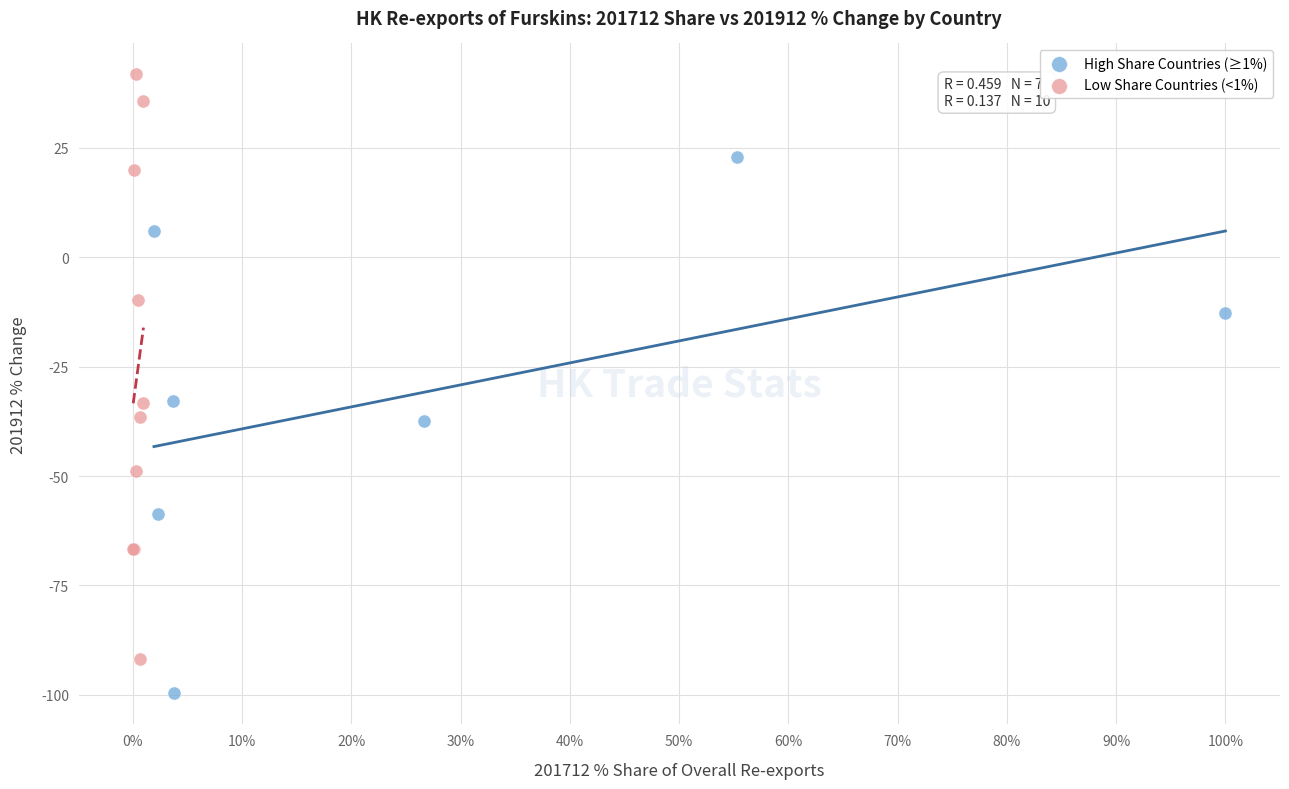

Which series has the widest spread of Y values?

Low Share Countries (<1%)